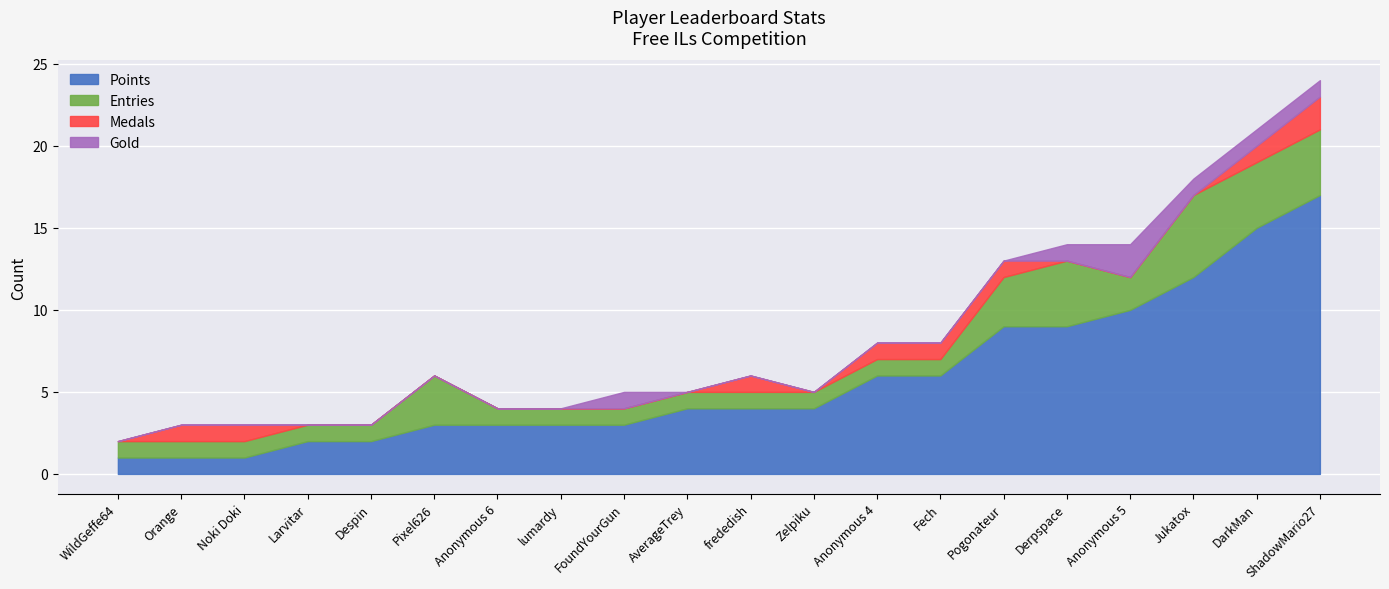

How many categories are shown in the chart?

20